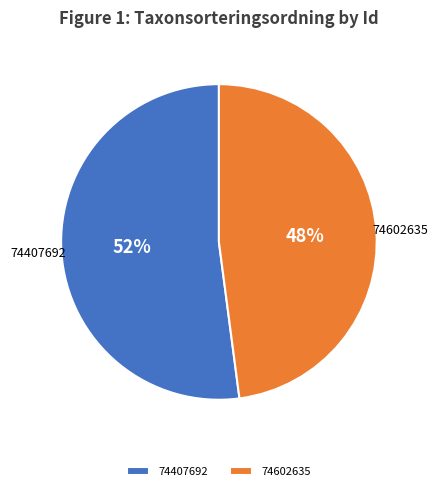

How many slices are in this pie chart?

2